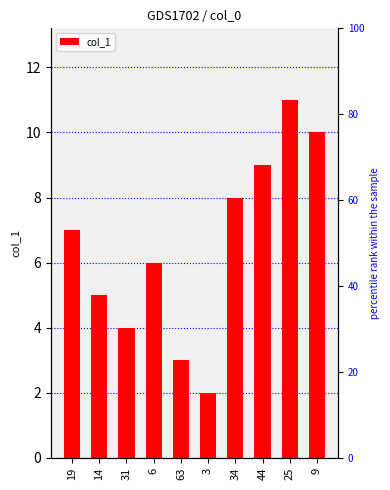

Reading left to right, transcribe all the data shown in this chart.

7	5	4	6	3	2	8	9	11	10